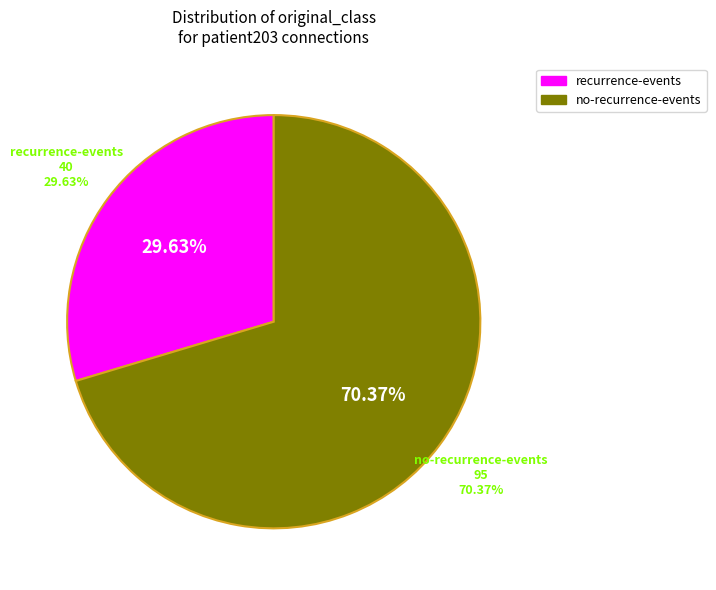

What percentage is the CL-'no-recurrence-events' slice, to the nearest percent?

70%